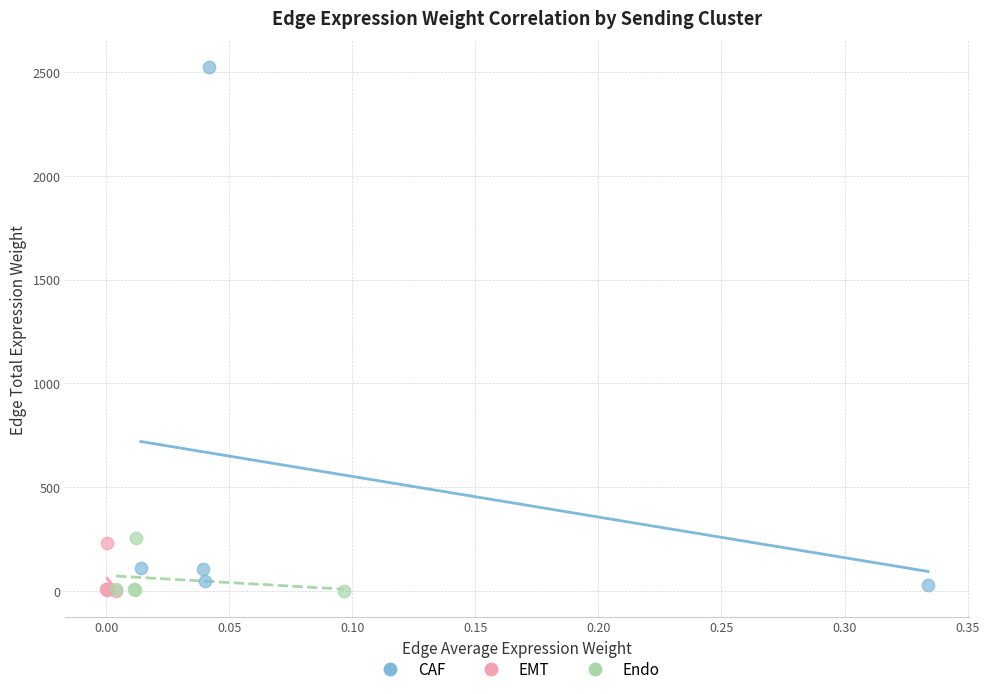

Which series contains the highest Y value?

CAF